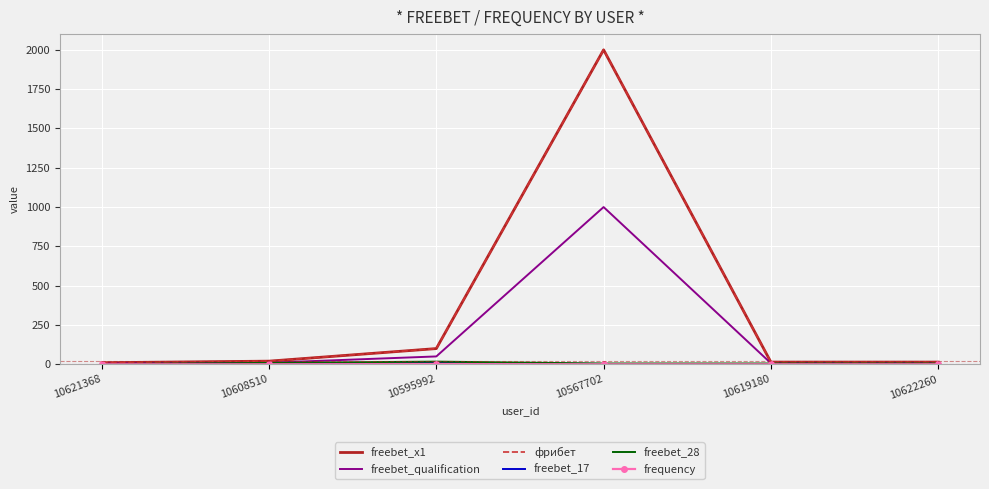

How many data points in freebet_17 are less than 2?

1